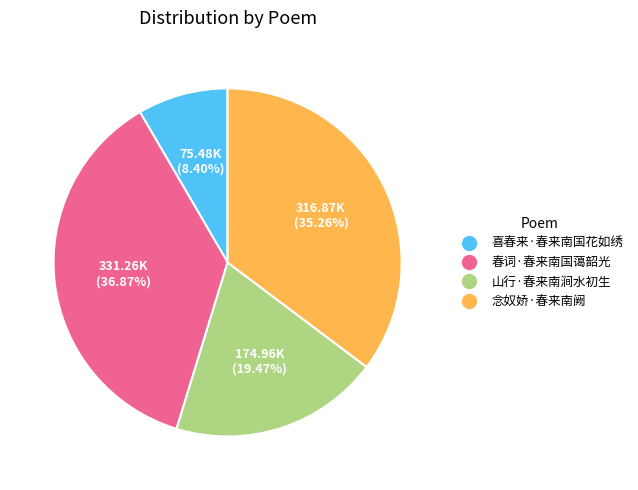

What is the largest slice in the pie chart?

春词·春来南国蔼韶光